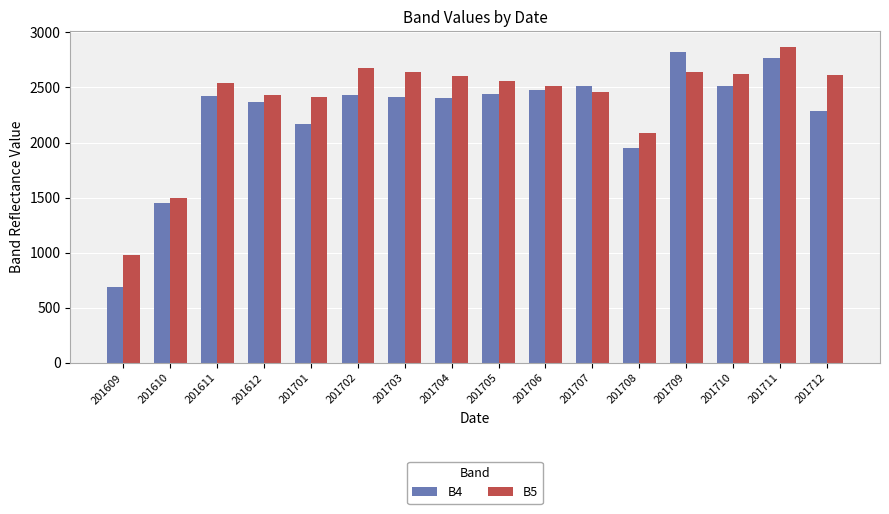

Rank the series at 201710 from lowest to highest value.

B4, B5